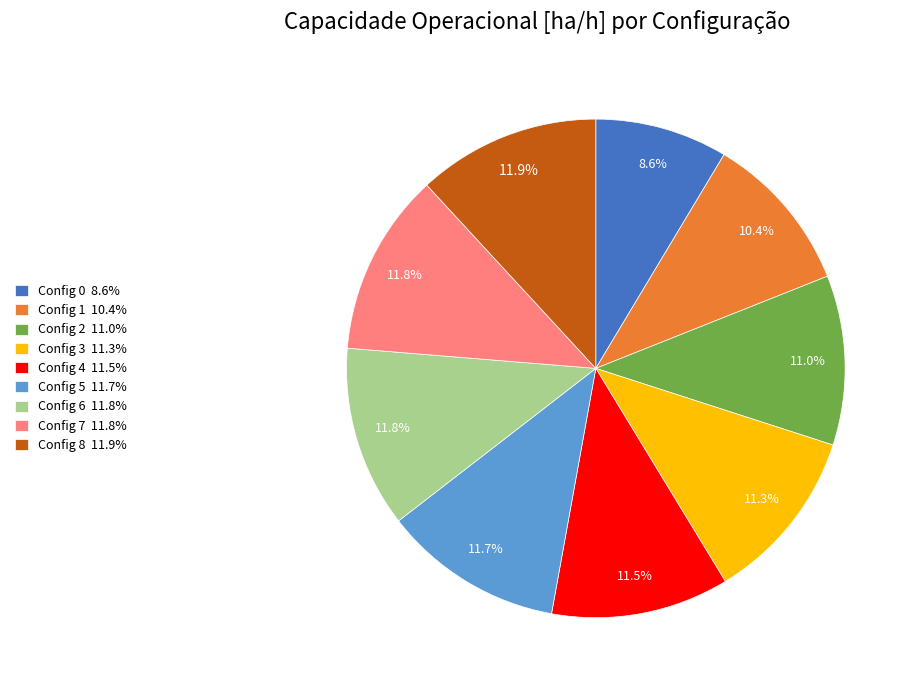

Does any single category account for the majority?

No